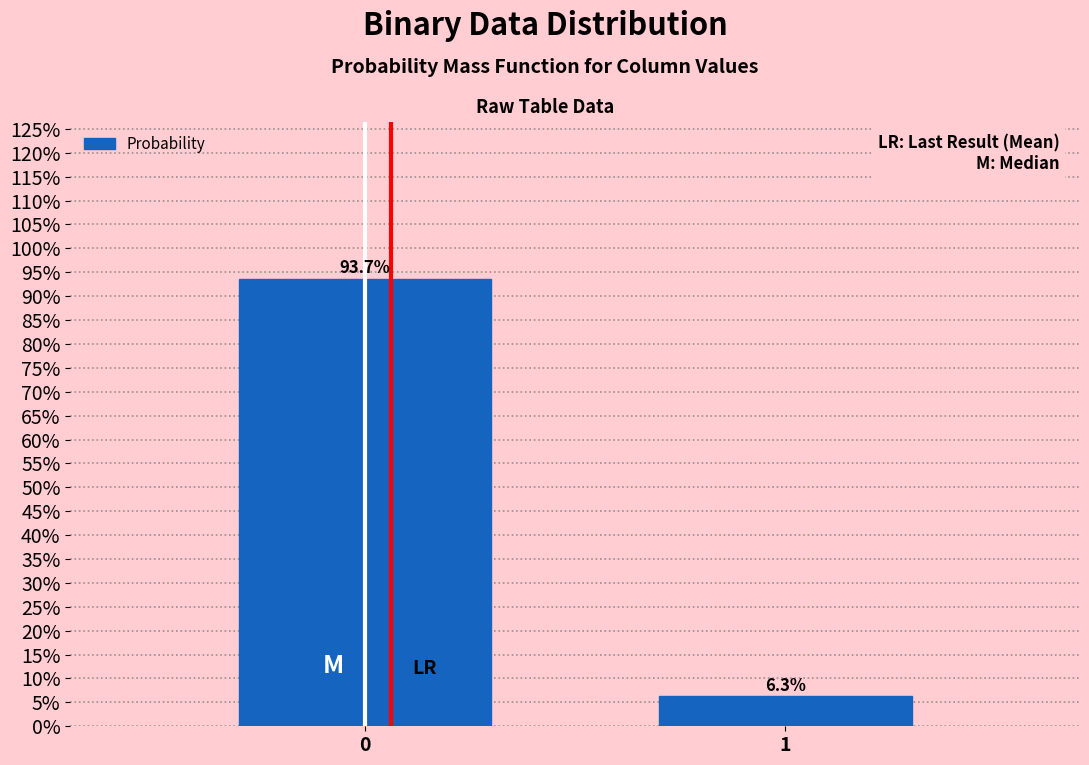

Reading left to right, what are all the values shown in this chart?

0=93.7	1=6.3